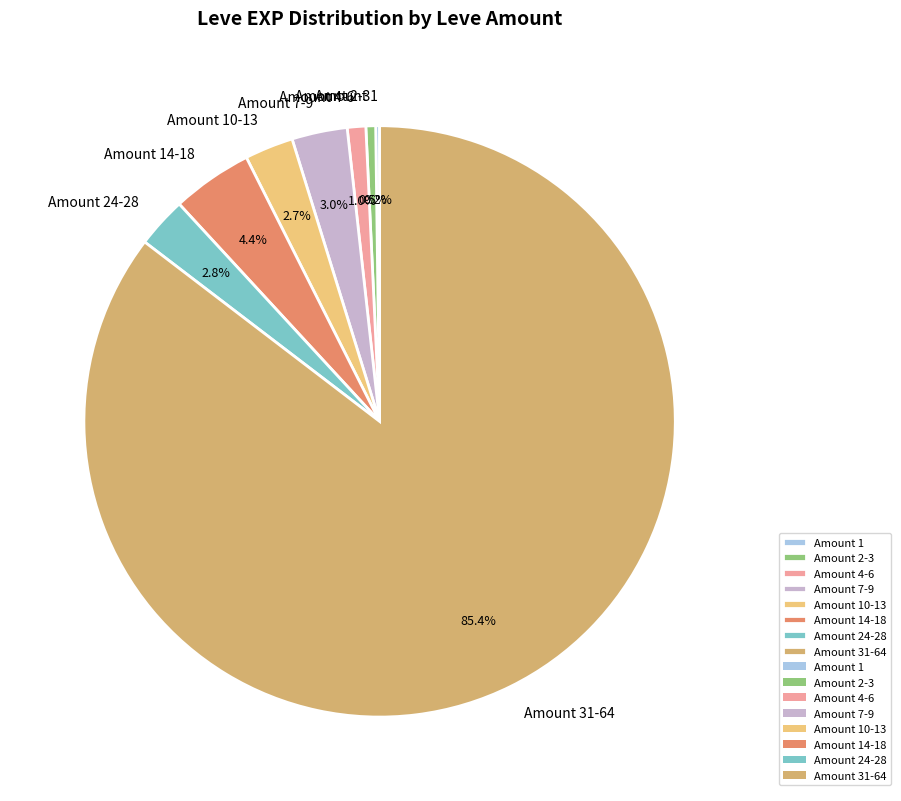

Does Amount 7-9 represent more than half of the total?

No